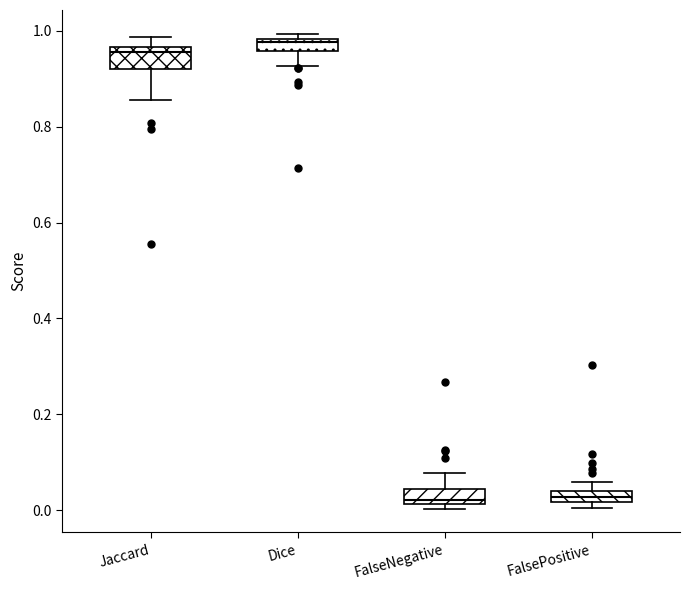

Which box's median line is the highest?

Dice